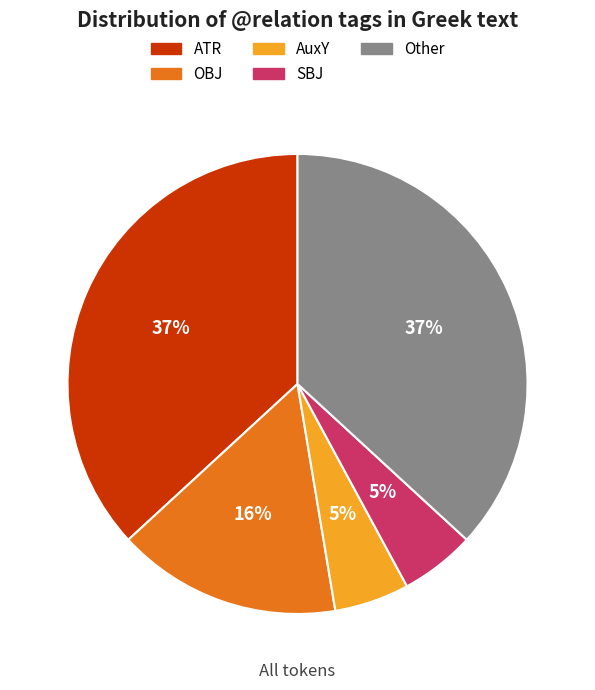

To the nearest percent, what is the average slice percentage?

20%